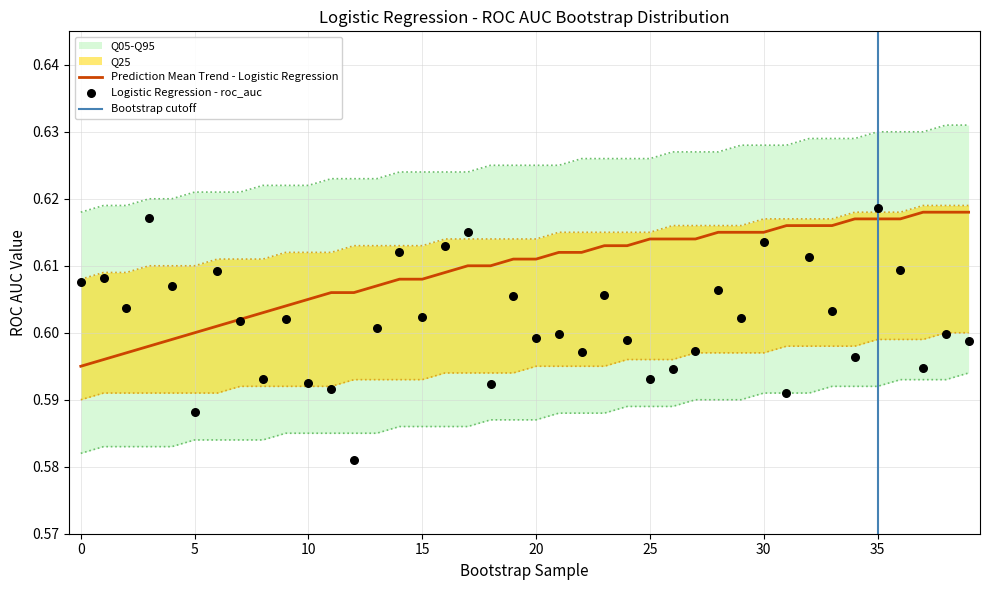

Which series has the largest total across all categories?

Q95_upper